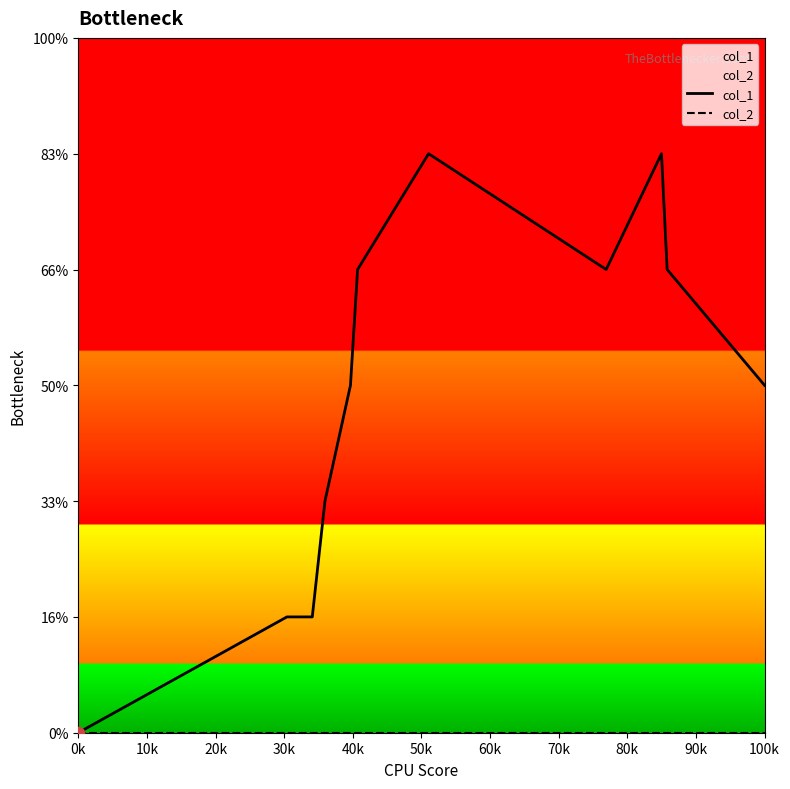

Is the value of col_2 at 90k greater than the value of col_1 at 100k?

No